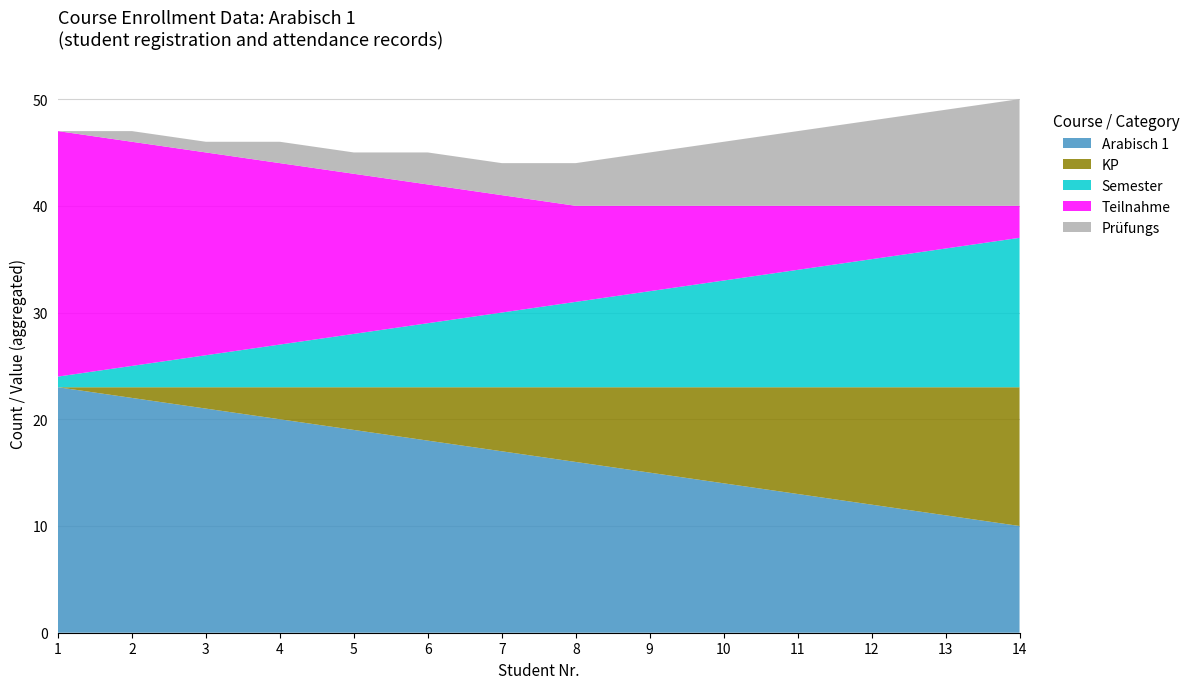

Reading left to right, transcribe all the data shown in this chart.

Arabisch 1: 23	22	21	20	19	18	17	16	15	14	13	12	11	10
KP: 0	1	2	3	4	5	6	7	8	9	10	11	12	13
Semester: 1	2	3	4	5	6	7	8	9	10	11	12	13	14
Teilnahme: 23	21	19	17	15	13	11	9	8	7	6	5	4	3
Prüfungs: 0	1	1	2	2	3	3	4	5	6	7	8	9	10